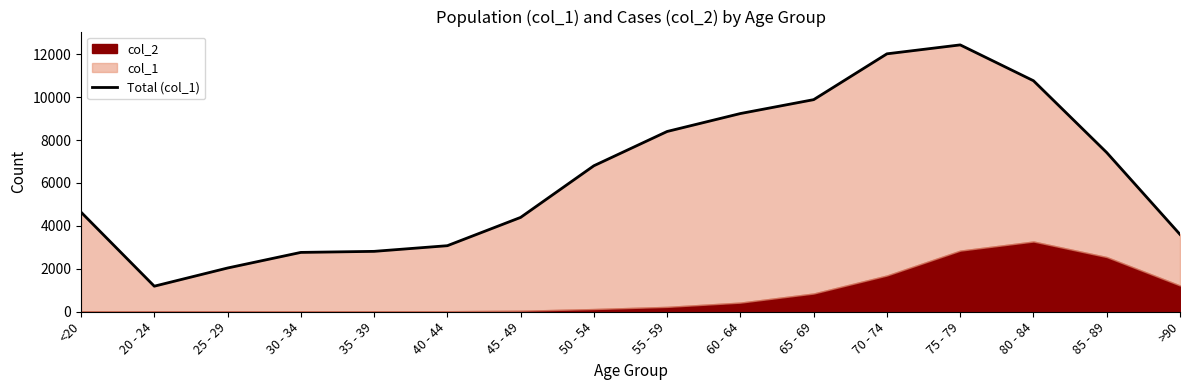

Reading right to left, what are all the values shown in this chart?

3604	7417	10764	12434	12018	9883	9236	8400	6803	4396	3078	2814	2765	2038	1191	4641